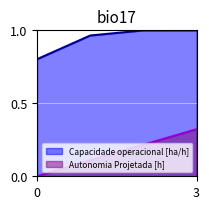

What is the maximum value shown in the chart?

1.0